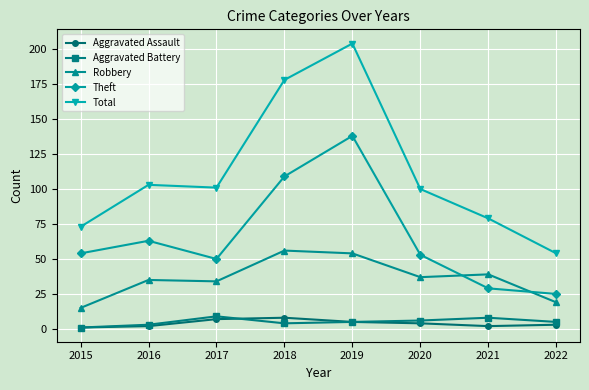

Which series has the largest range (max minus min)?

Total